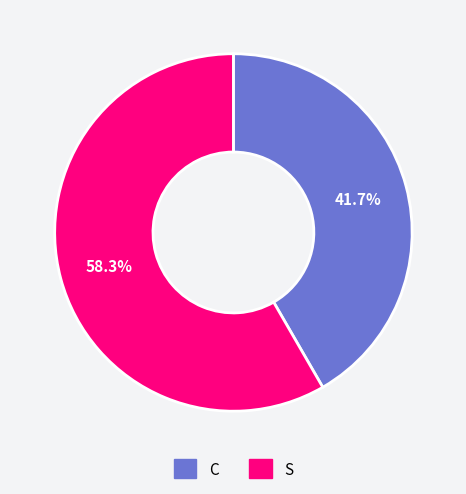

Rank the categories by value from lowest to highest.

C, S